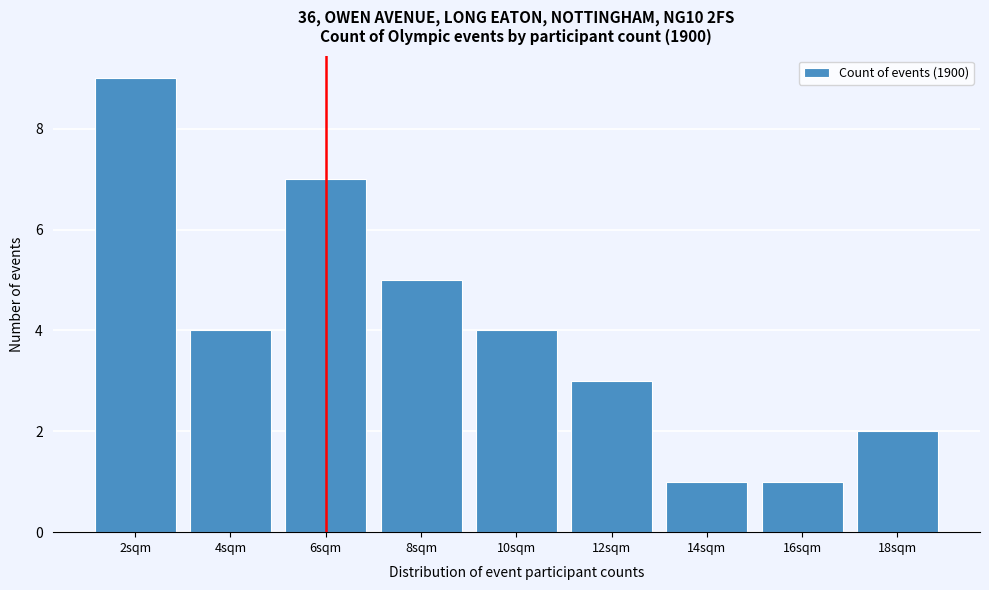

Reading left to right, list all the values displayed in this chart.

9	4	7	5	4	3	1	1	2